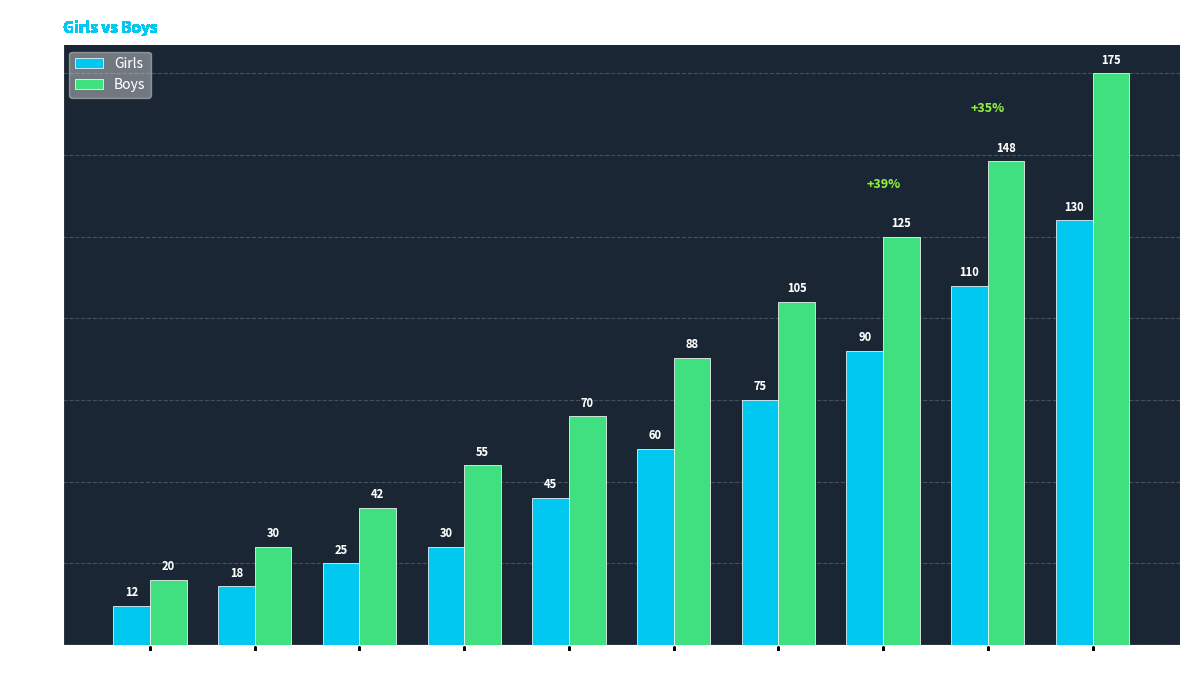

Is the value of Girls at 2000 greater than the value of Boys at 1990?

Yes